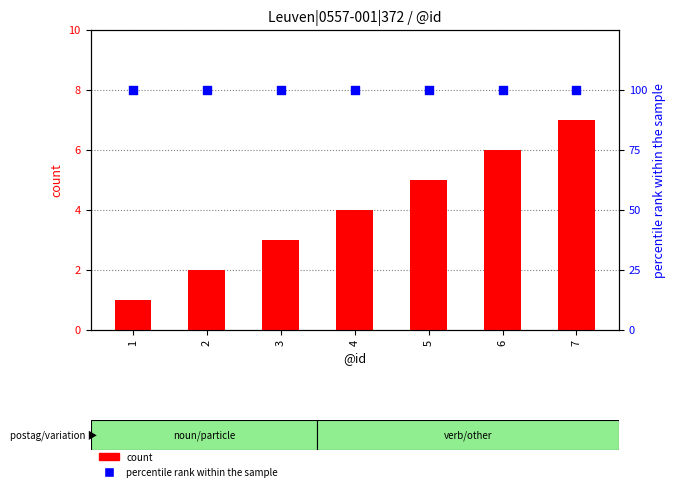

Which series contains the lowest Y value?

count